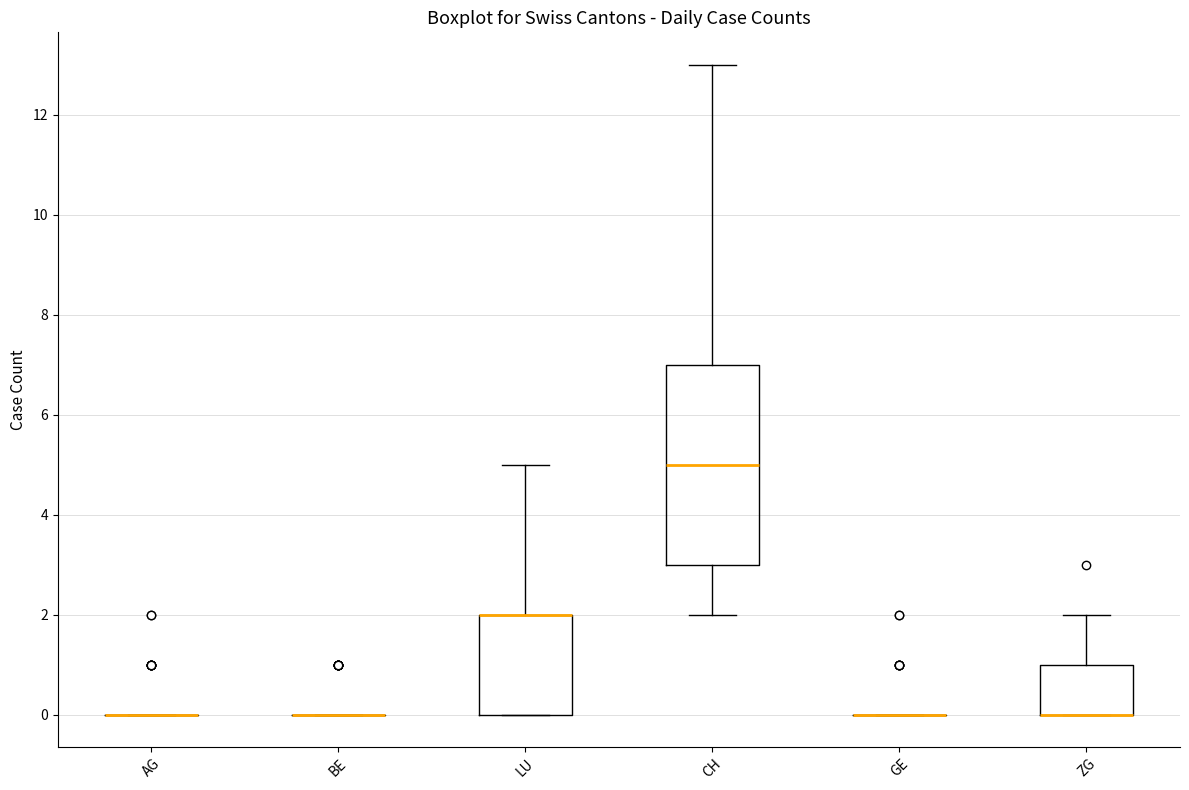

Reading left to right, transcribe this box plot: for each box, give where its median line is, the range the box spans, and where its two whiskers end, as read against the y-axis. The values are not printed on the chart, so give them approximately, as read against the axis.

AG: box collapsed to a line at 0, whiskers 0 to 0
BE: box collapsed to a line at 0, whiskers 0 to 0
LU: median 2 (drawn on the box's upper edge), box 0 to 2, whiskers 0 to 5
CH: median 5, box 3 to 7, whiskers 2 to 13
GE: box collapsed to a line at 0, whiskers 0 to 0
ZG: median 0 (drawn on the box's lower edge), box 0 to 1, whiskers 0 to 2